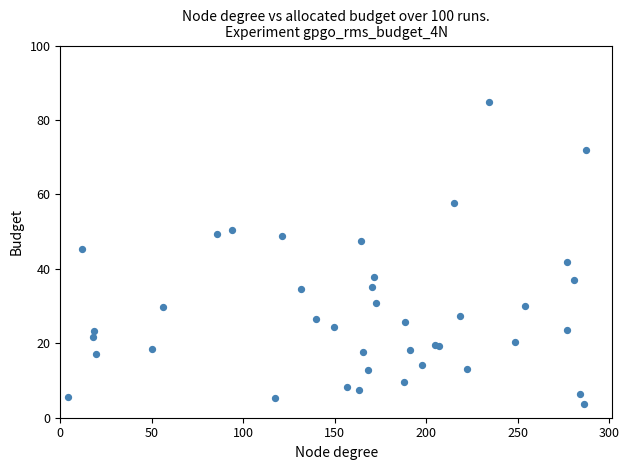

What Y value in the scatter plot is closest to 44?

45.2